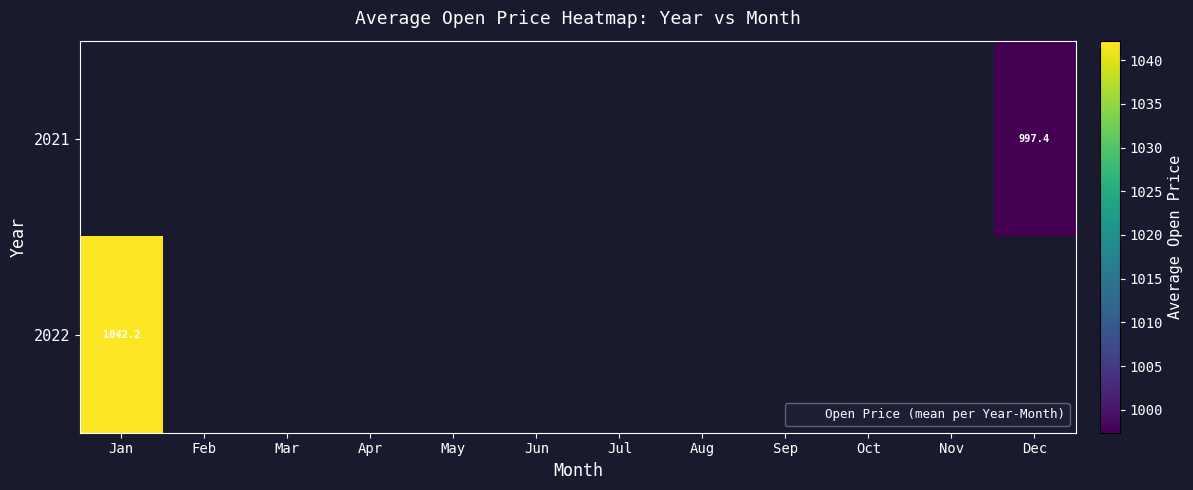

How many data points does each series have?

12